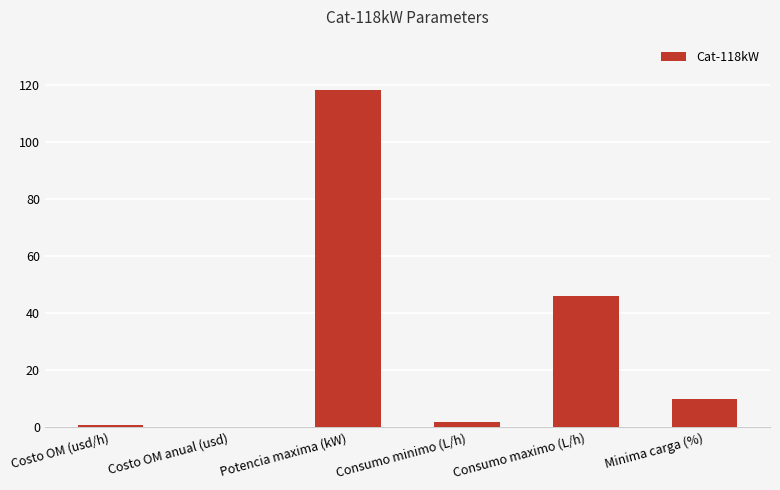

The value at Costo OM anual (usd) is 0. True or false?

True